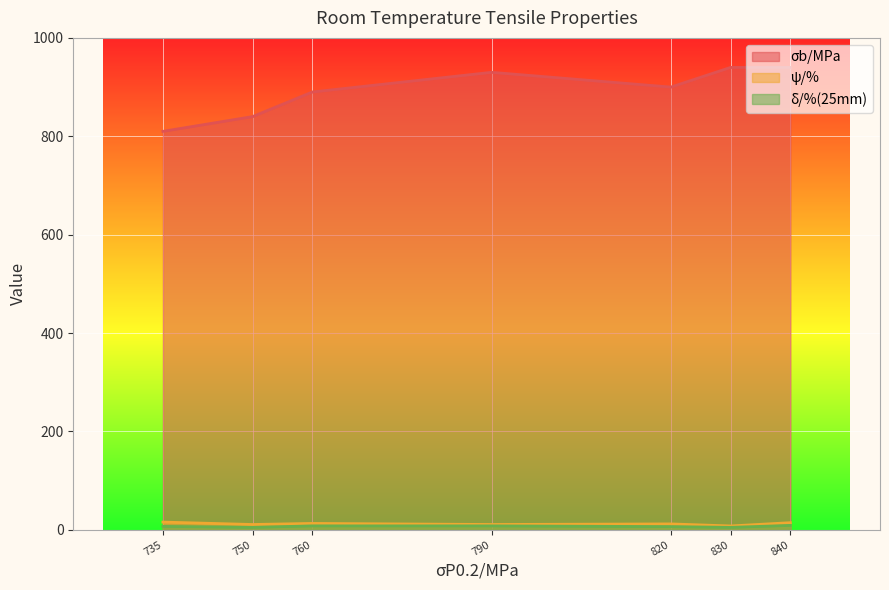

Which series changed the most between 750 and 830?

σb/MPa